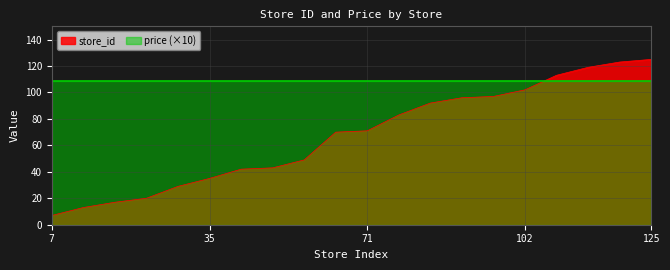

What is the value of the 18th point from the left?

119